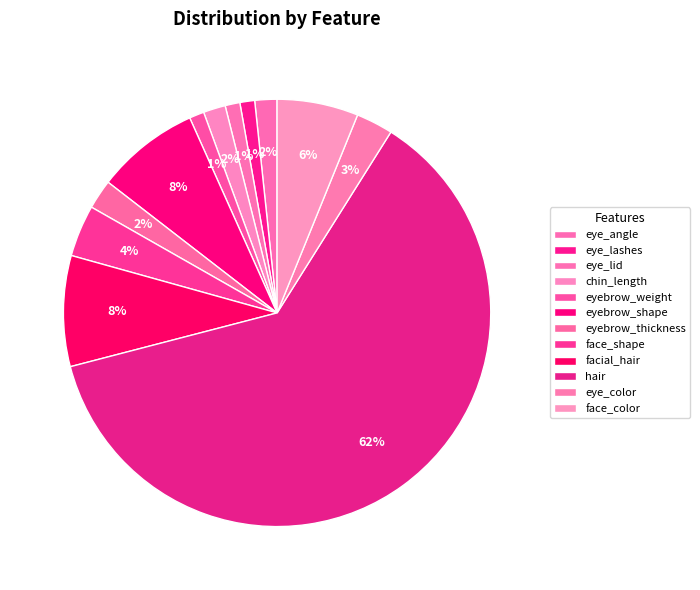

Is hair the majority of the pie?

Yes